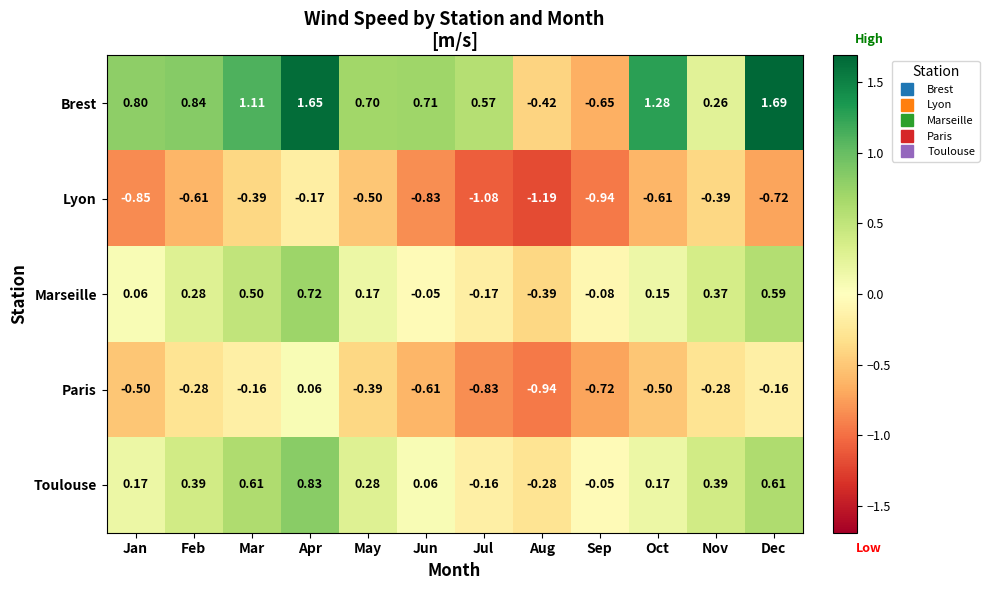

Which series has the largest total across all categories?

Brest